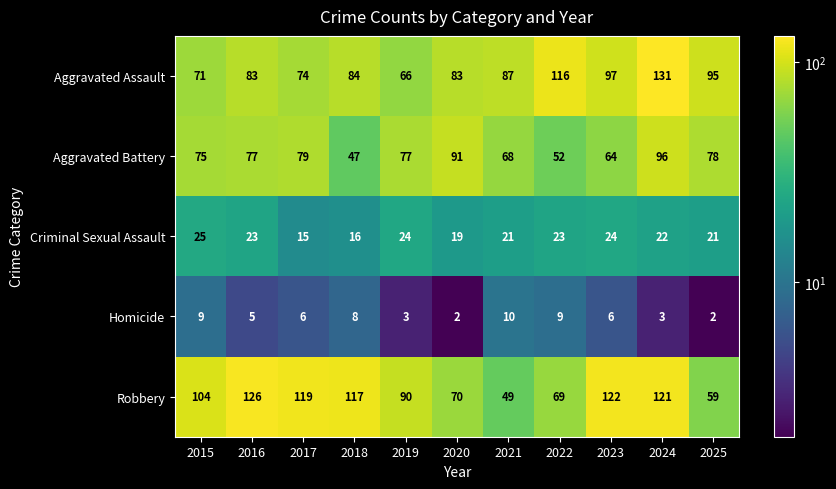

What is the total value across all series at 2015?

284